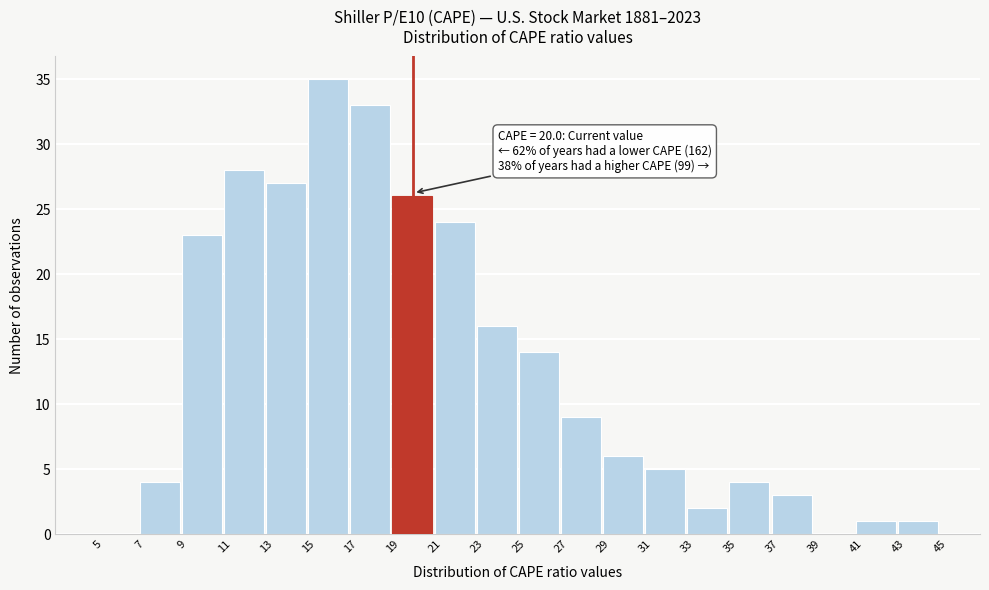

Which range on the x-axis has the tallest bar?

15 to 17